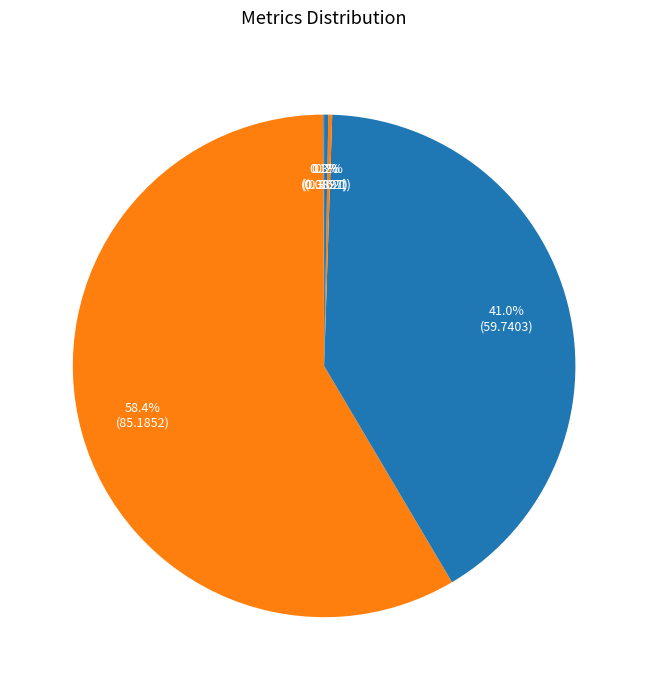

What is the largest slice in the pie chart?

MAPE